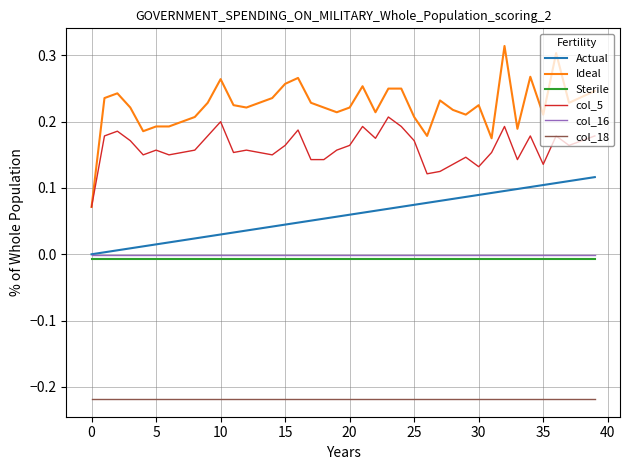

Which series has the widest spread of values?

Ideal